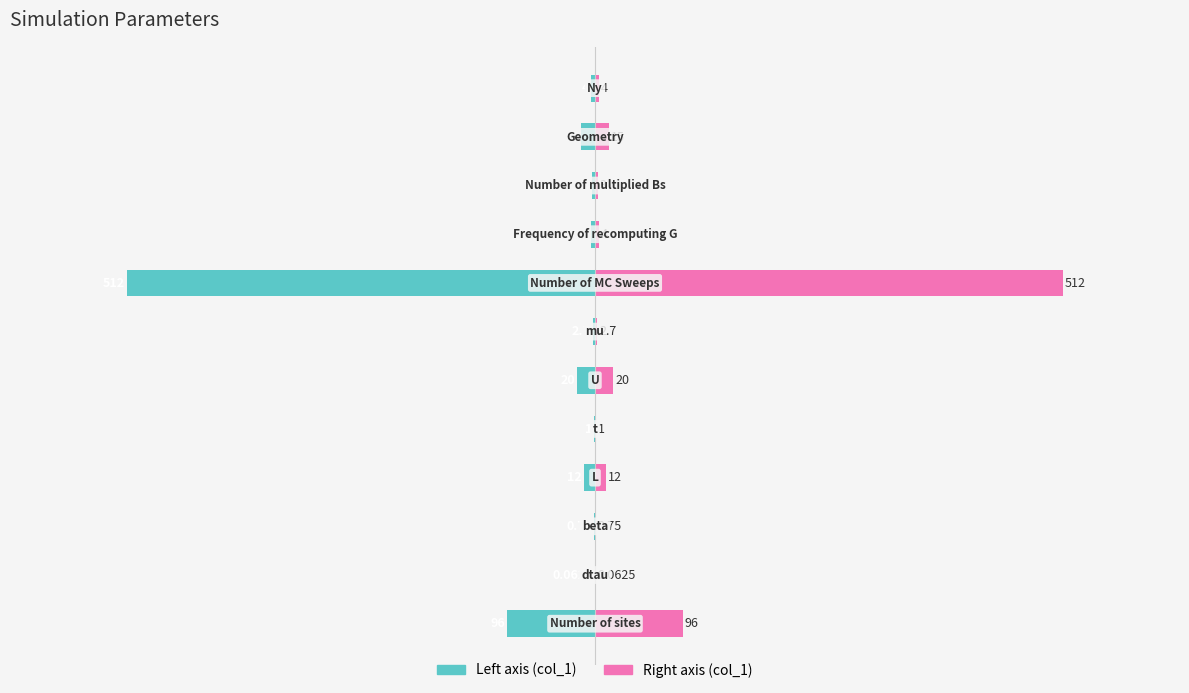

Reading left to right, what are all the values shown in this chart?

col_1 (left): -96.0	-0.1	-0.8	-12.0	-1.0	-20.0	-2.7	-512.0	-4.0	-3.0	-15.0	-4.0
col_1 (right): 96.0	0.1	0.8	12.0	1.0	20.0	2.7	512.0	4.0	3.0	15.0	4.0